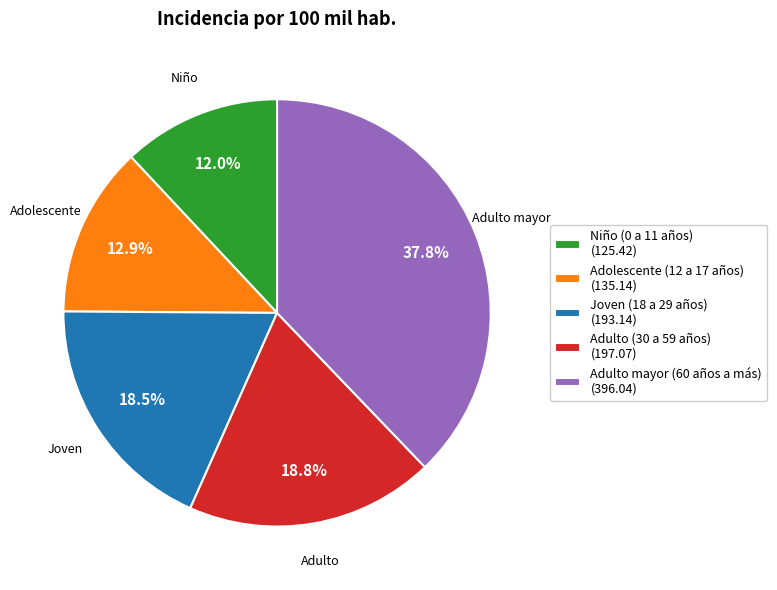

To the nearest percent, what percentage of the pie is Adulto mayor (60 años a más)?

38%